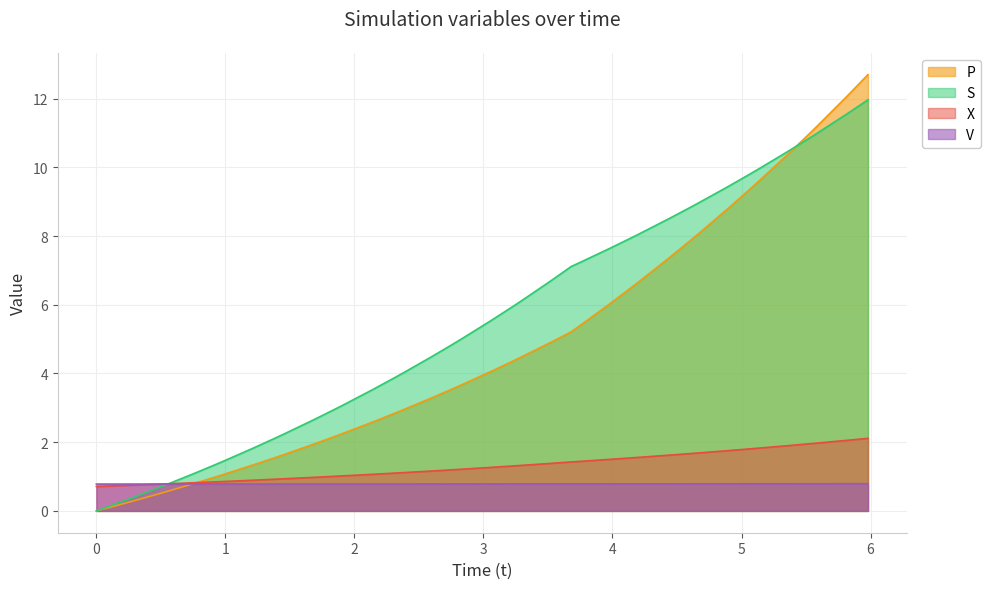

Which series has the largest total across all categories?

S